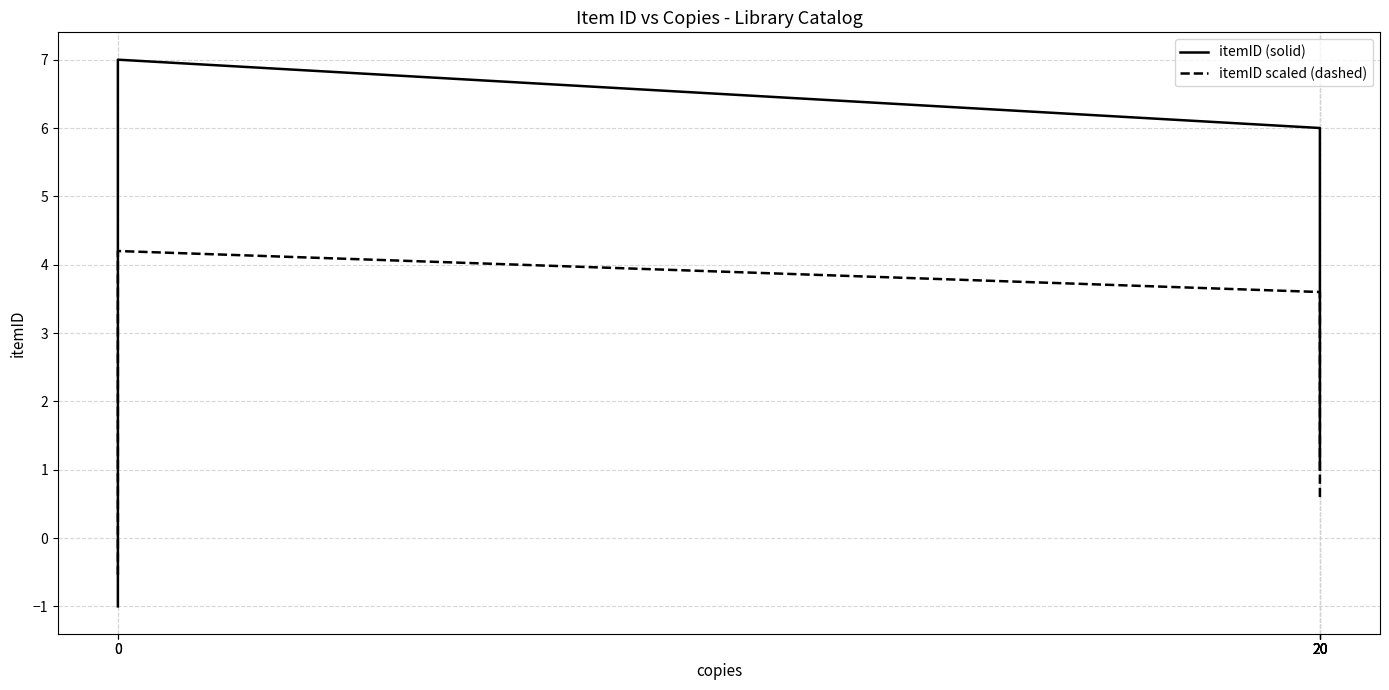

Reading left to right, extract all data points from this chart.

itemID (solid): 20=1.0	20=2.0	20=3.0	20=4.0	20=5.0	20=6.0	0=7.0	0=-1.0
itemID scaled (dashed): 20=0.6	20=1.2	20=1.8	20=2.4	20=3.0	20=3.6	0=4.2	0=-0.6